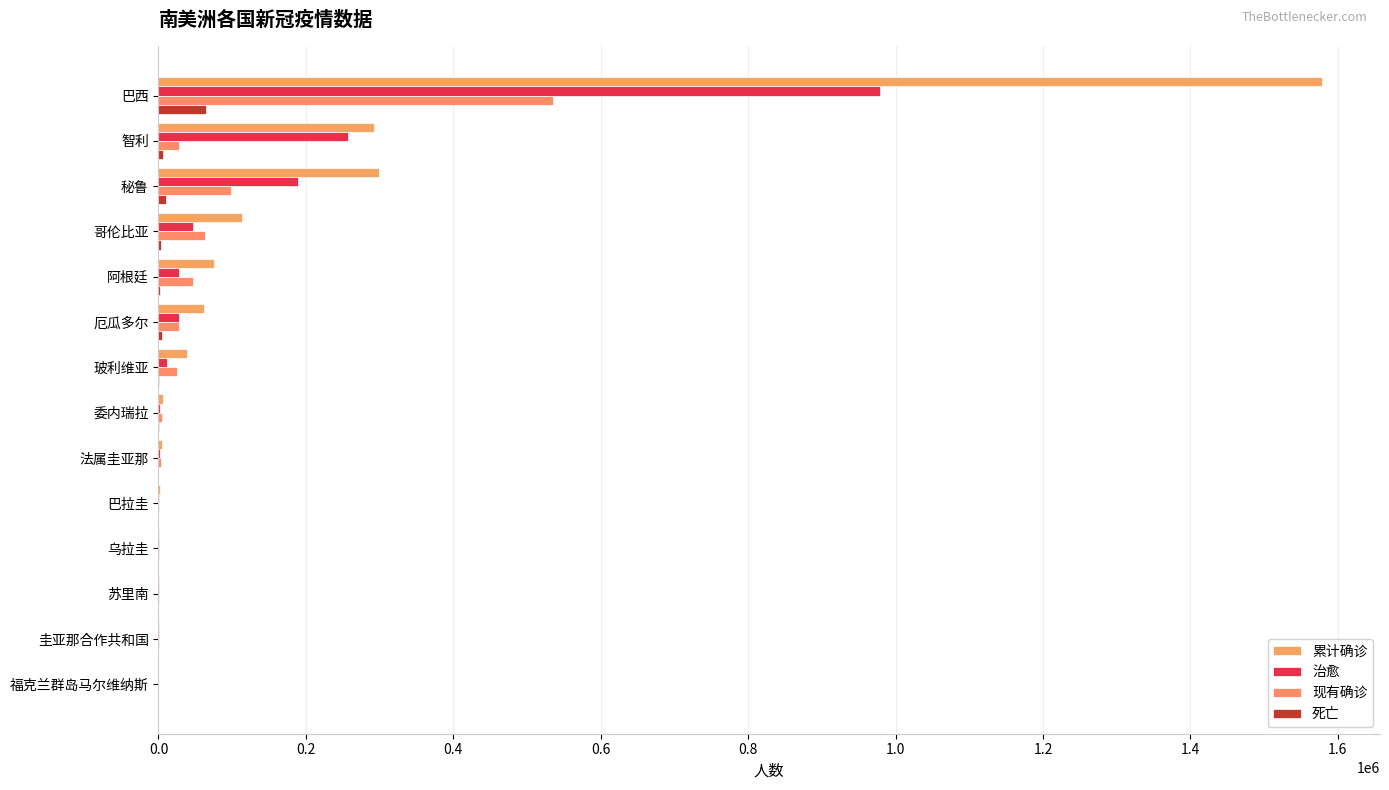

Reading left to right, transcribe all the data shown in this chart.

累计确诊: 1578376	291847	299080	113389	75376	61535	38071	6750	4913	2385	955	565	272	13
治愈: 978615	257445	189621	46563	27597	28507	11272	2100	1866	1134	840	276	120	13
现有确诊: 535396	28210	99047	62884	46289	28259	25421	4588	3031	1231	87	275	138	0
死亡: 64365	6192	10412	3942	1490	4769	1378	62	16	20	28	14	14	0